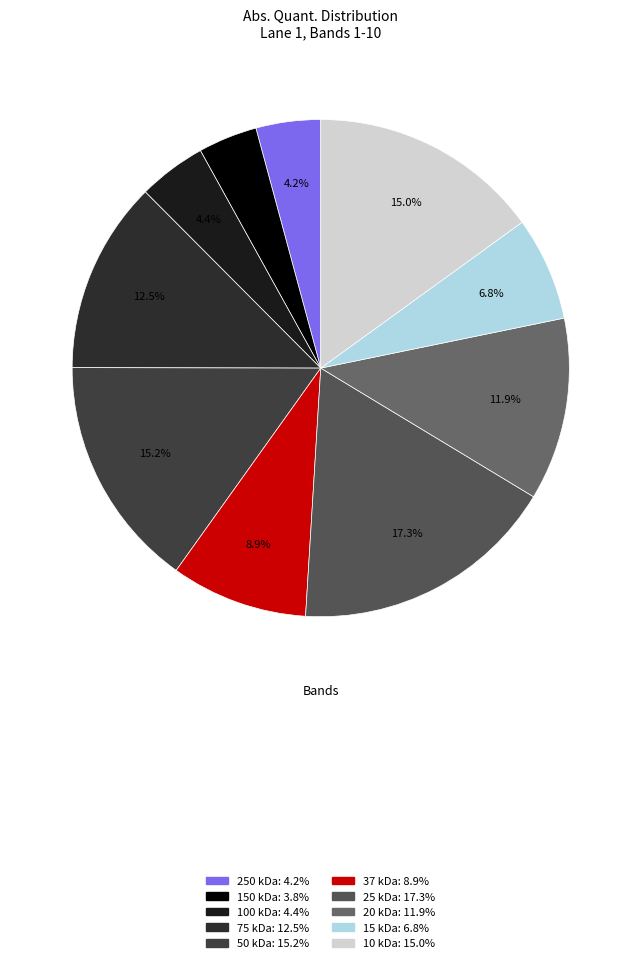

To the nearest percent, what is the combined percentage of 100 kDa and 50 kDa?

20%